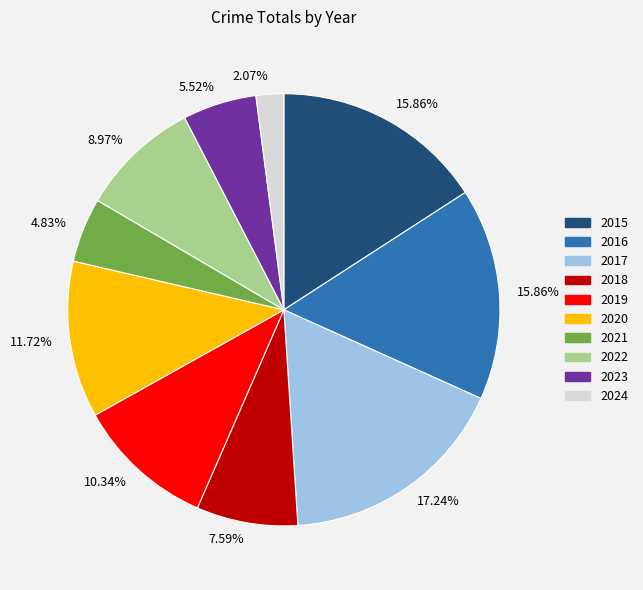

Does any single category account for the majority?

No